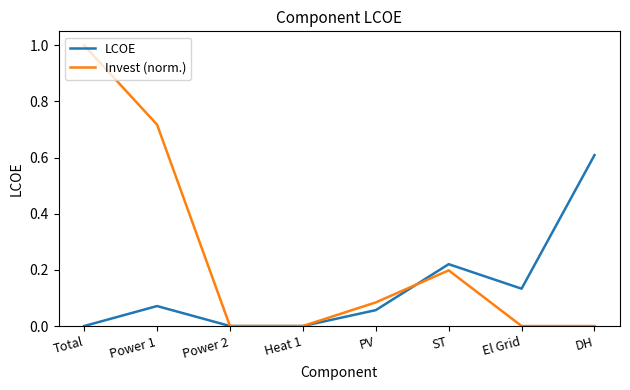

The Invest (norm.) series shows 0.1 at ST. True or false?

False